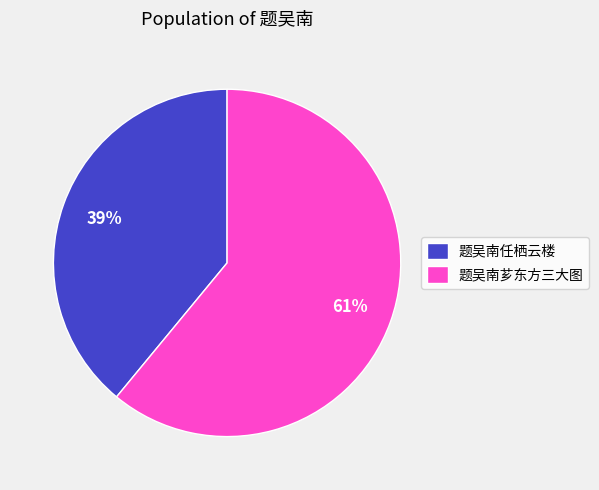

Which slice is the smallest?

题吴南任栖云楼